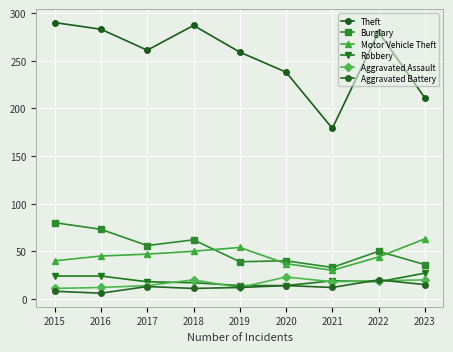

Is this an area chart (filled region under the line)?

No